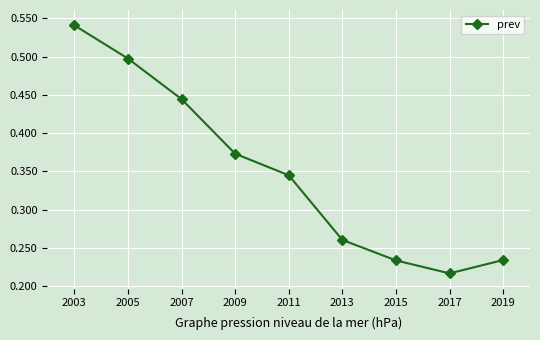

Where is the data nearest to the value 0?

2017